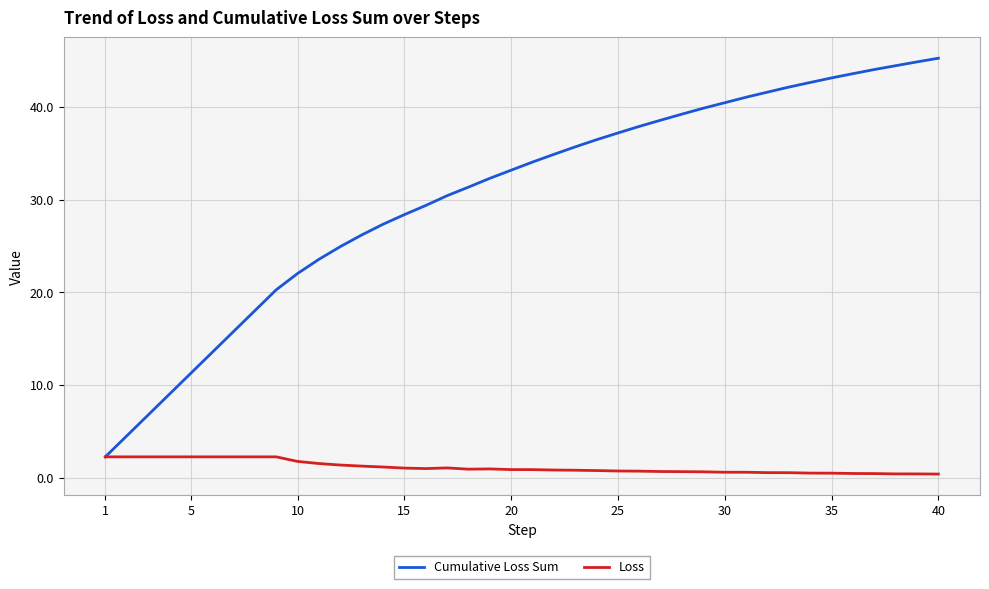

Which series has the widest spread of values?

Cumulative Loss Sum